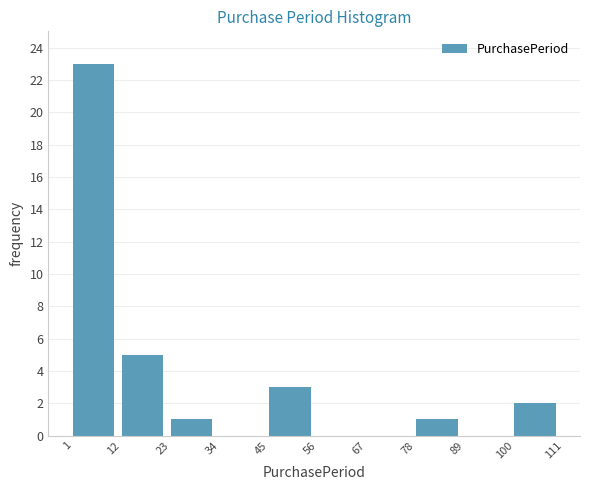

Reading left to right, transcribe this chart: for each bar, give the range it covers on the x-axis and its height. The values are not printed on the chart, so give them approximately, as read against the axis.

1 to 12: 23
12 to 23: 5
23 to 34: 1
34 to 45: 0
45 to 56: 3
56 to 67: 0
67 to 78: 0
78 to 89: 1
89 to 100: 0
100 to 111: 2